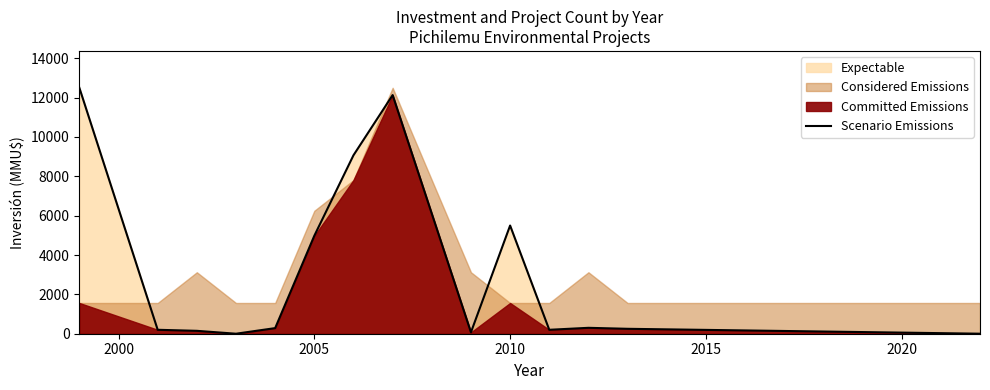

Where is Scenario Emissions nearest to the value 6250?

2010